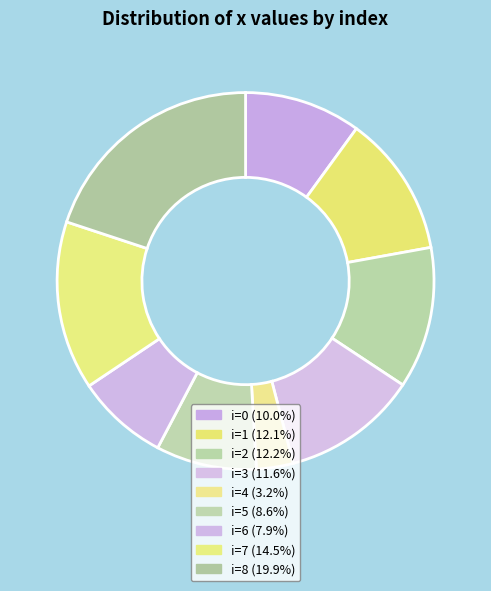

How many slices are in this pie chart?

9